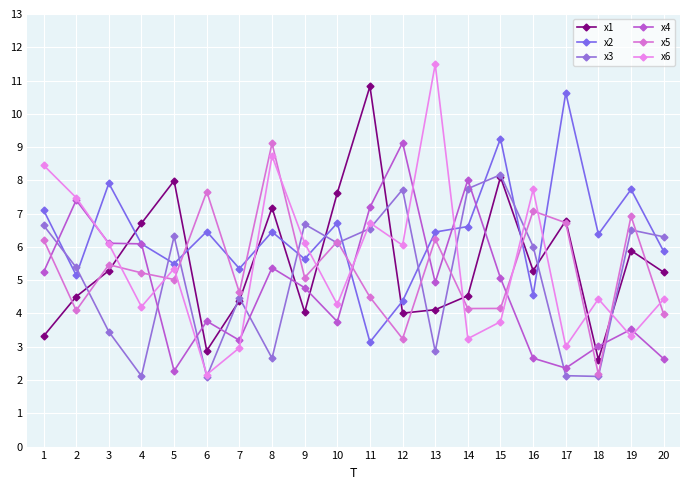

List the labels in order of x2 value, smallest first.

11, 12, 16, 2, 7, 5, 9, 20, 4, 18, 13, 8, 6, 14, 10, 1, 19, 3, 15, 17